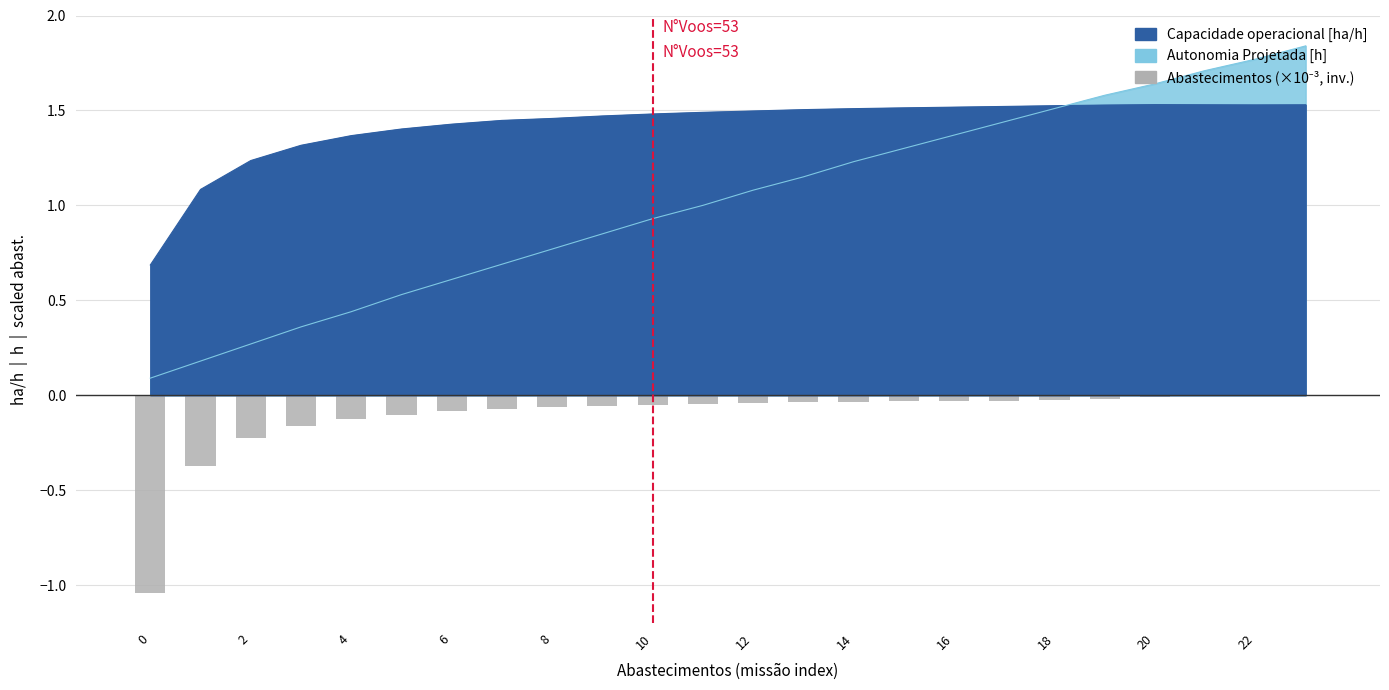

Between 4 and 22, which is larger?

22